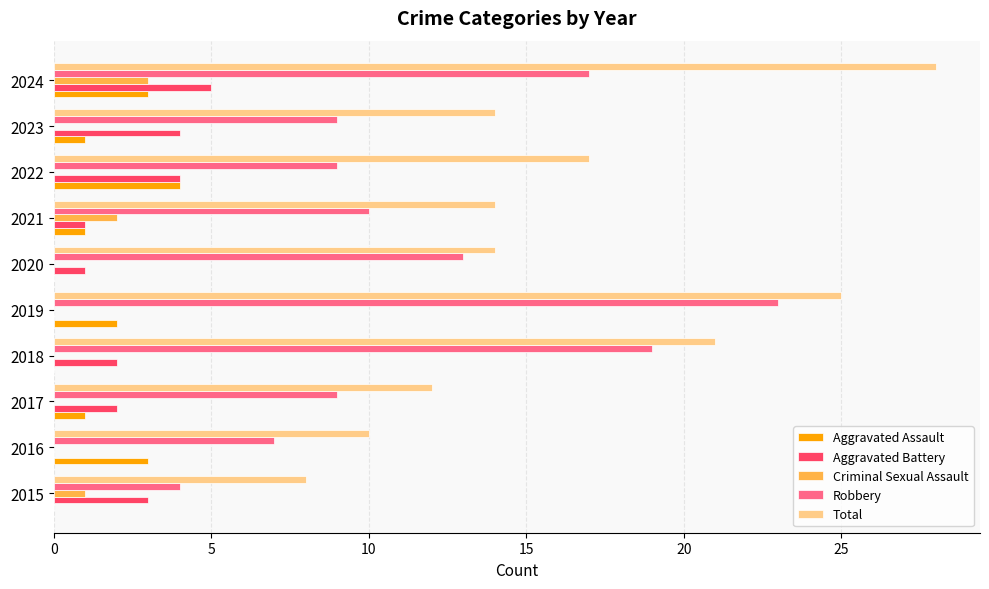

Between 2019 and 2020, which series saw the biggest shift?

Total